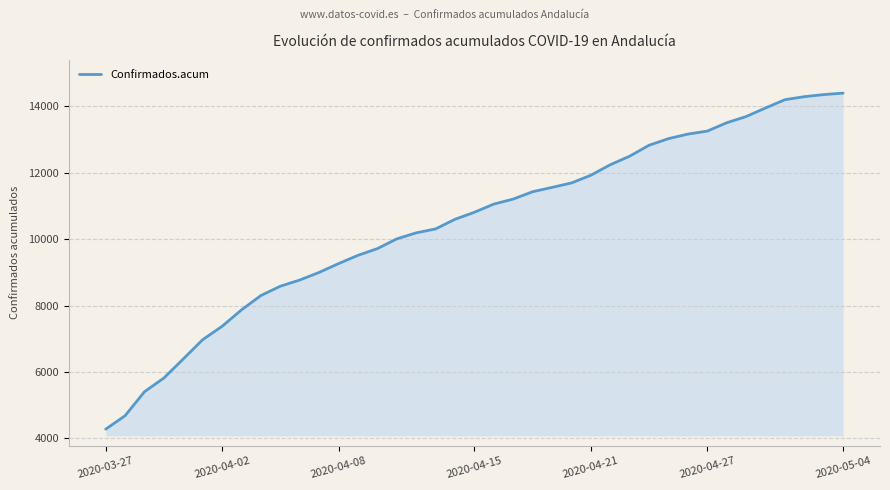

What is the smallest value displayed?

4277